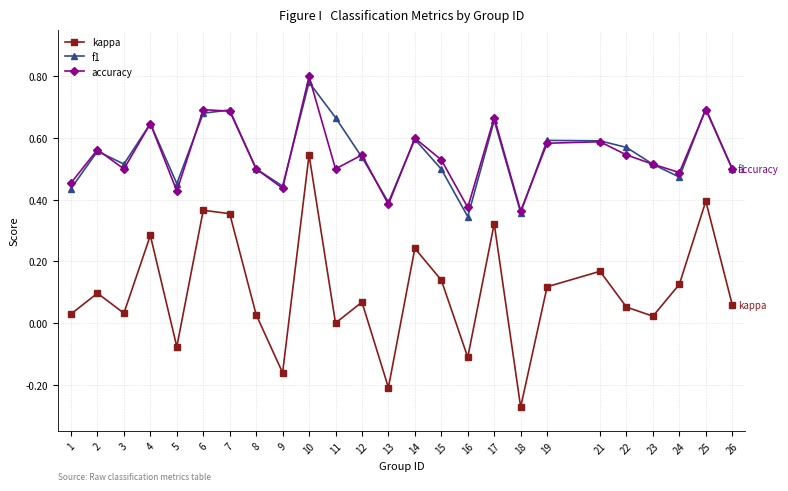

True or false: f1 and kappa intersect in this chart.

False